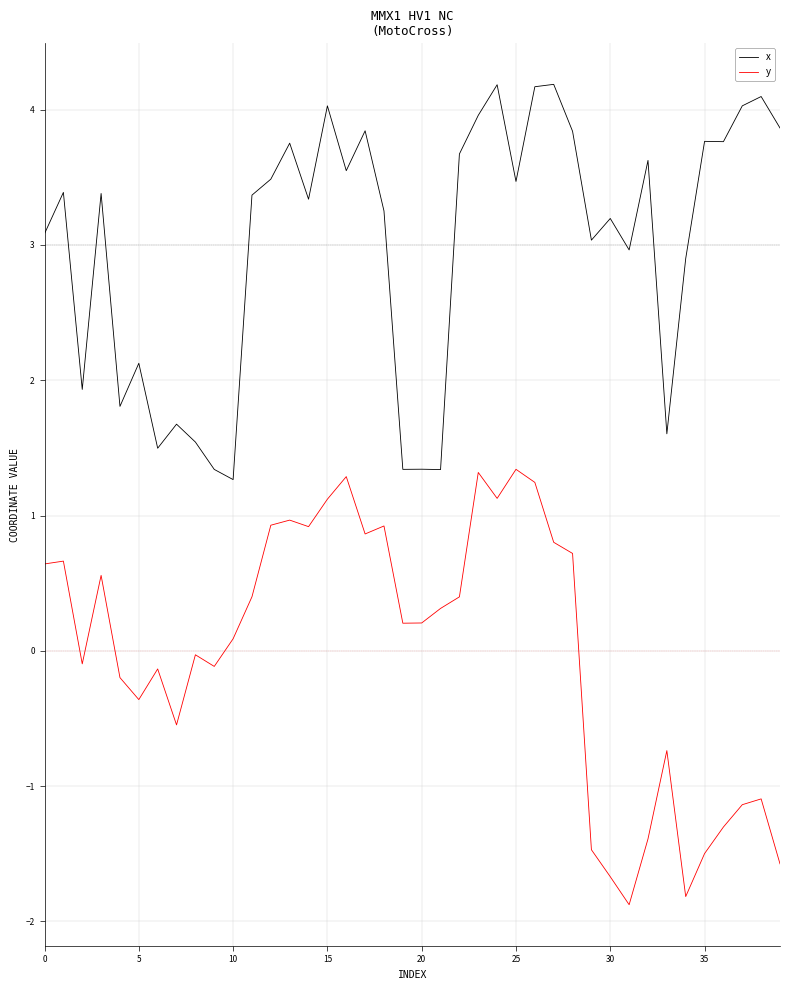

List the series in order of their peak value, lowest first.

y, x